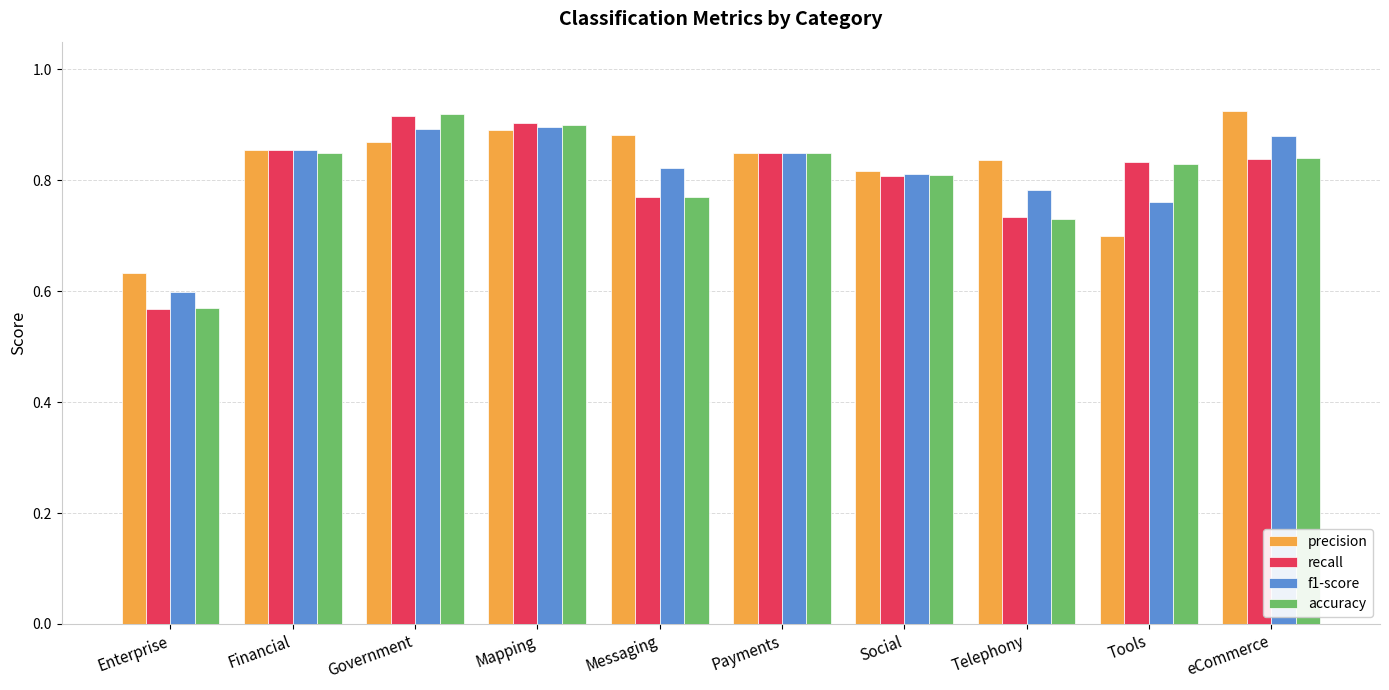

What is the sum of all recall values?

8.1